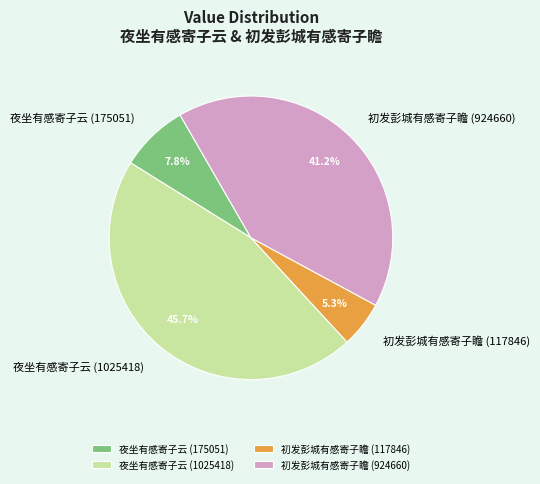

Rank the categories by value from lowest to highest.

初发彭城有感寄子瞻 (117846), 夜坐有感寄子云 (175051), 初发彭城有感寄子瞻 (924660), 夜坐有感寄子云 (1025418)